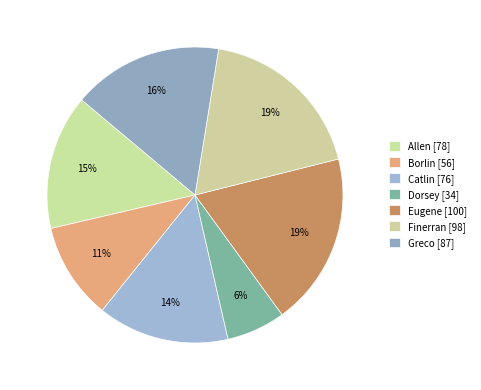

Which category has the biggest portion of the pie?

Eugene